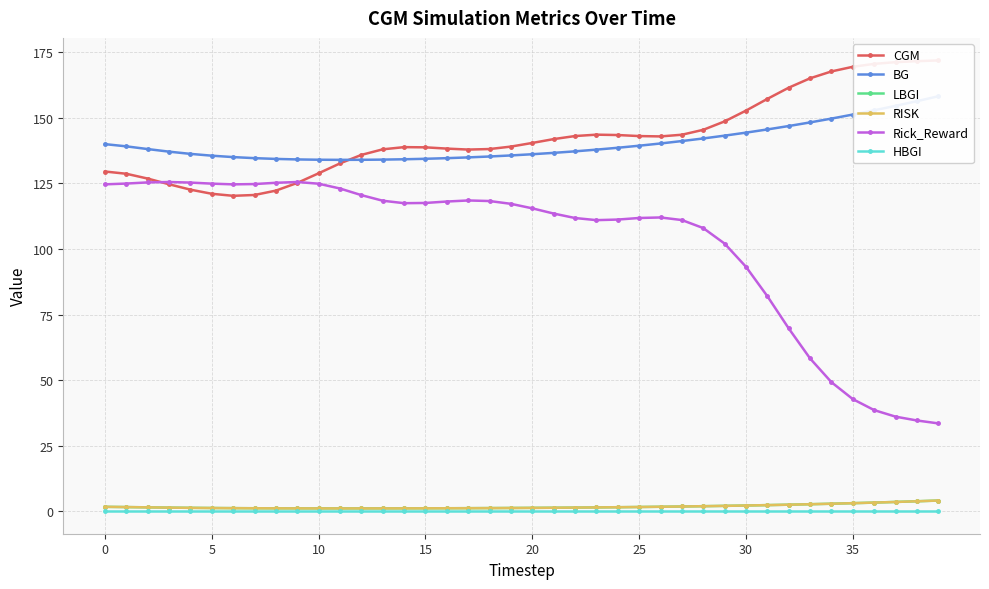

True or false: RISK and HBGI intersect in this chart.

False